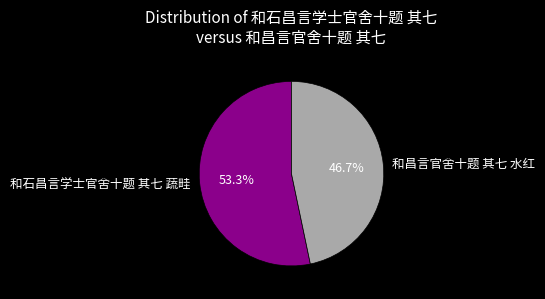

Do 和昌言官舍十题 其七 水红 and 和石昌言学士官舍十题 其七 蔬畦 together represent more than half of the pie?

Yes